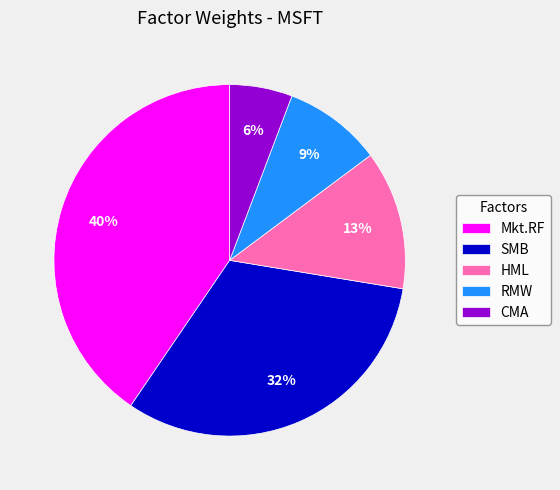

How many slices are in this pie chart?

5